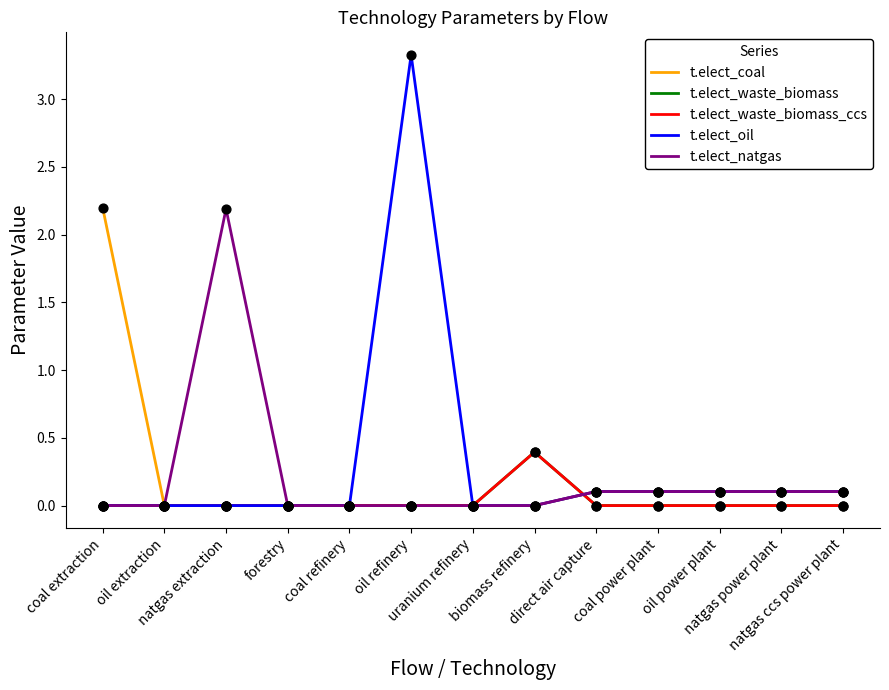

Is this an area chart (filled region under the line)?

No